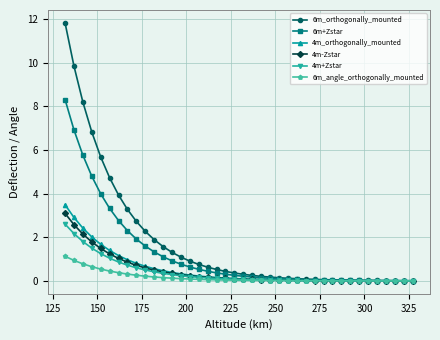

Which series has the largest total across all categories?

6m_orthogonally_mounted